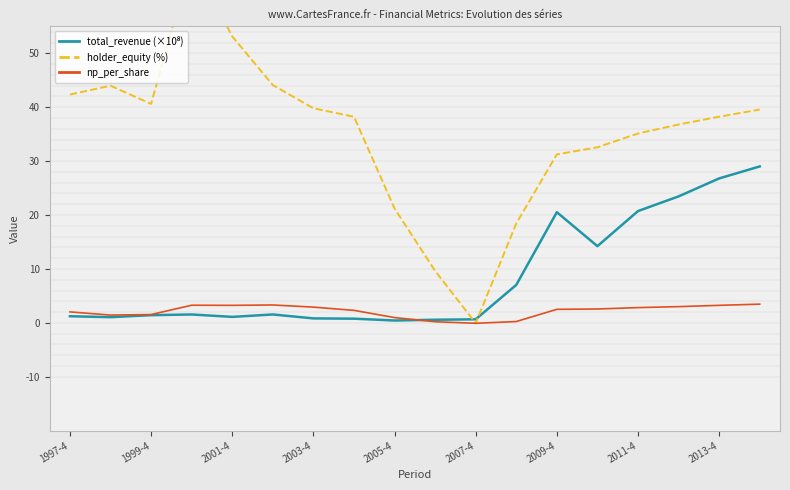

How many data points in np_per_share are above 2?

12